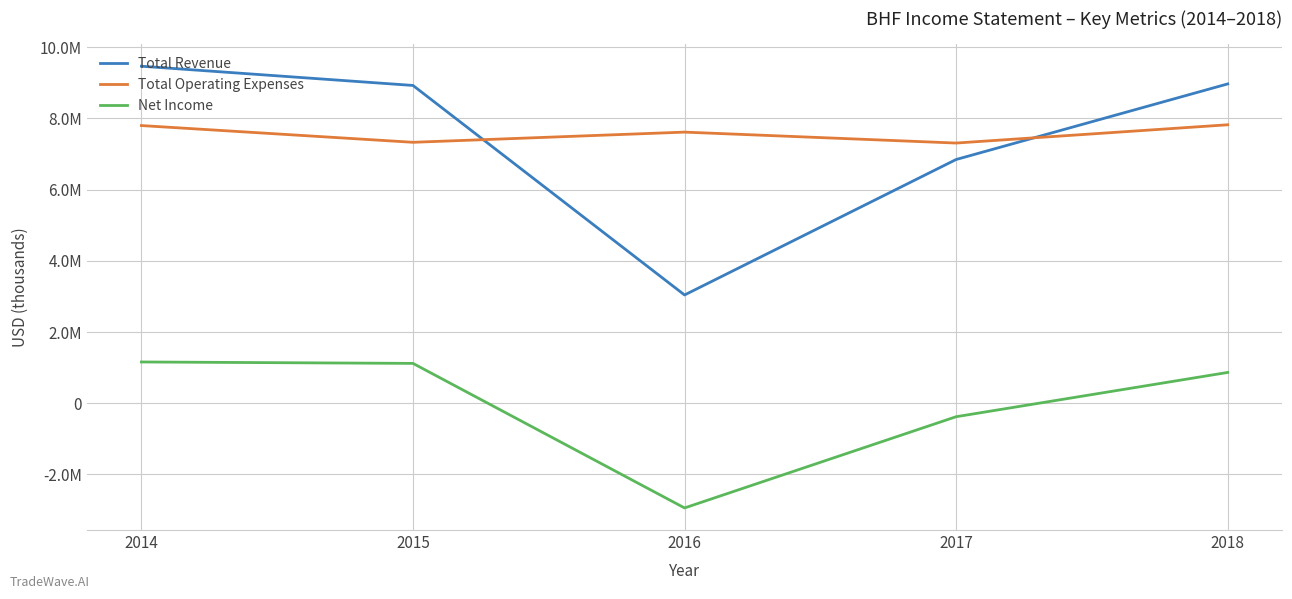

What is the difference between the Total Operating Expenses values at 2015 and 2018?

492000